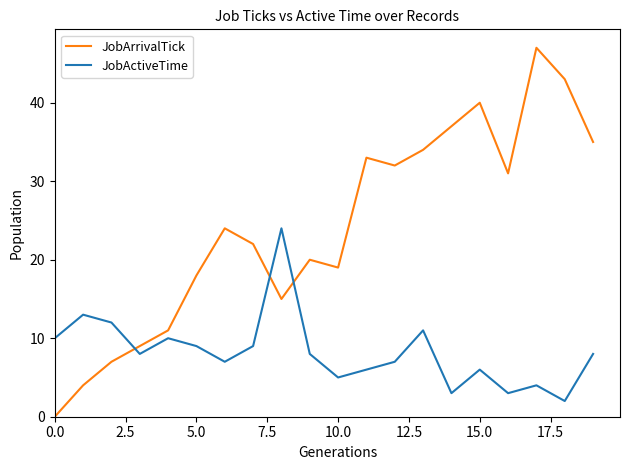

Rank the series by their average value, from highest to lowest.

JobArrivalTick, JobActiveTime